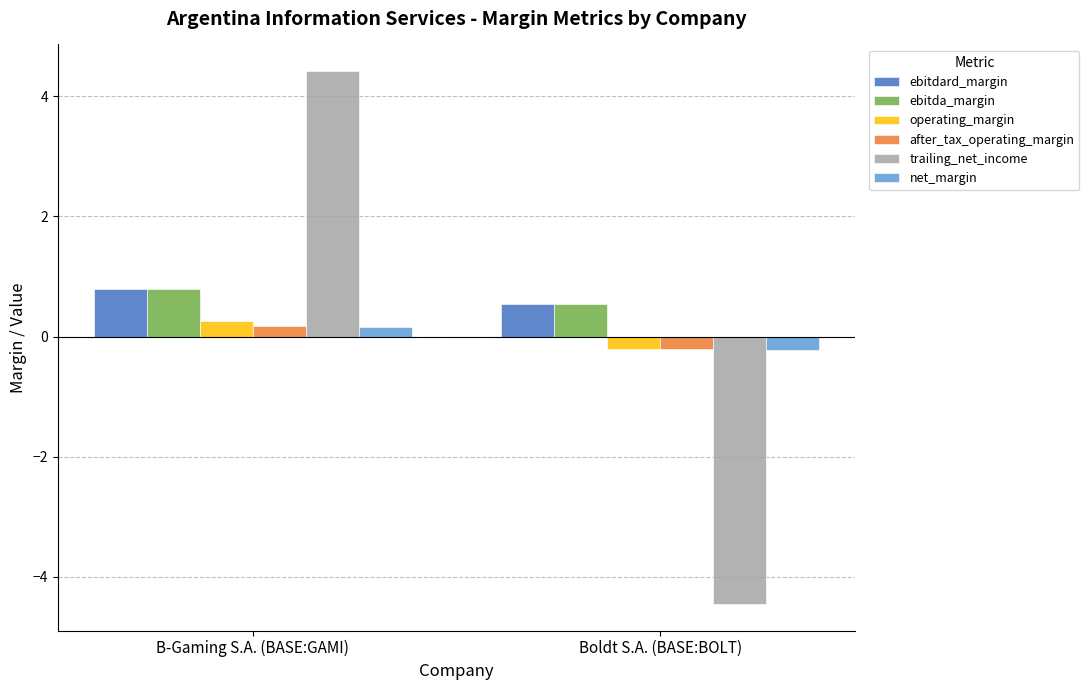

At which category is the sum across all series the highest?

B-Gaming S.A. (BASE:GAMI)